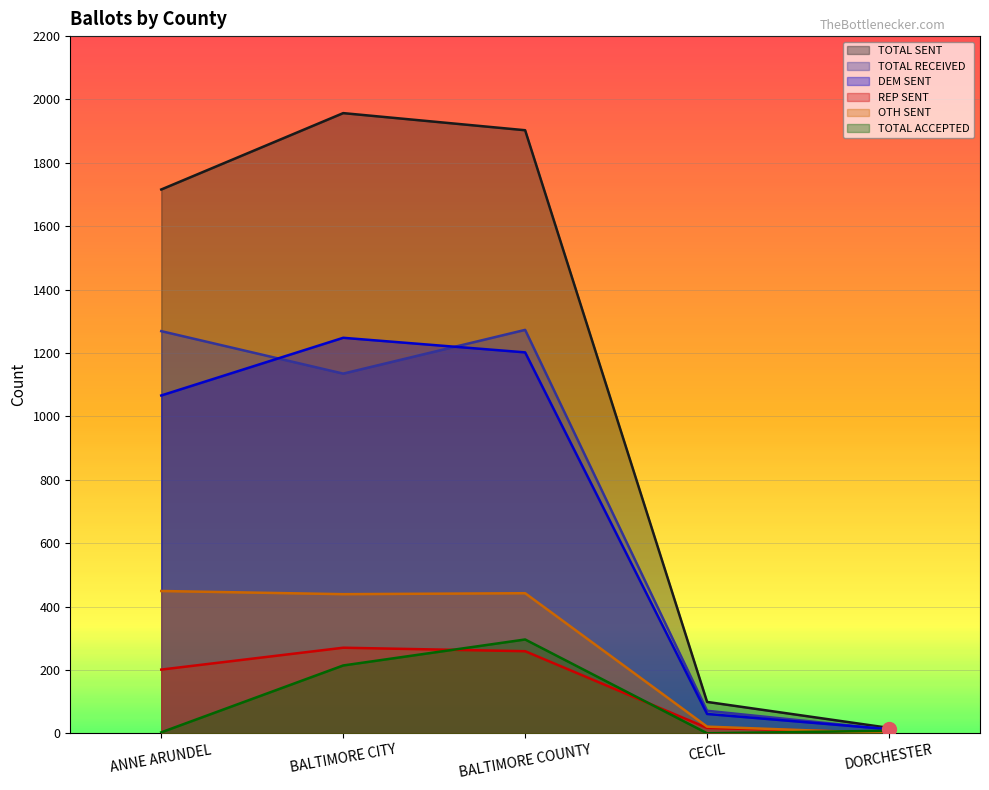

At how many categories does at least one series exceed 1702?

3